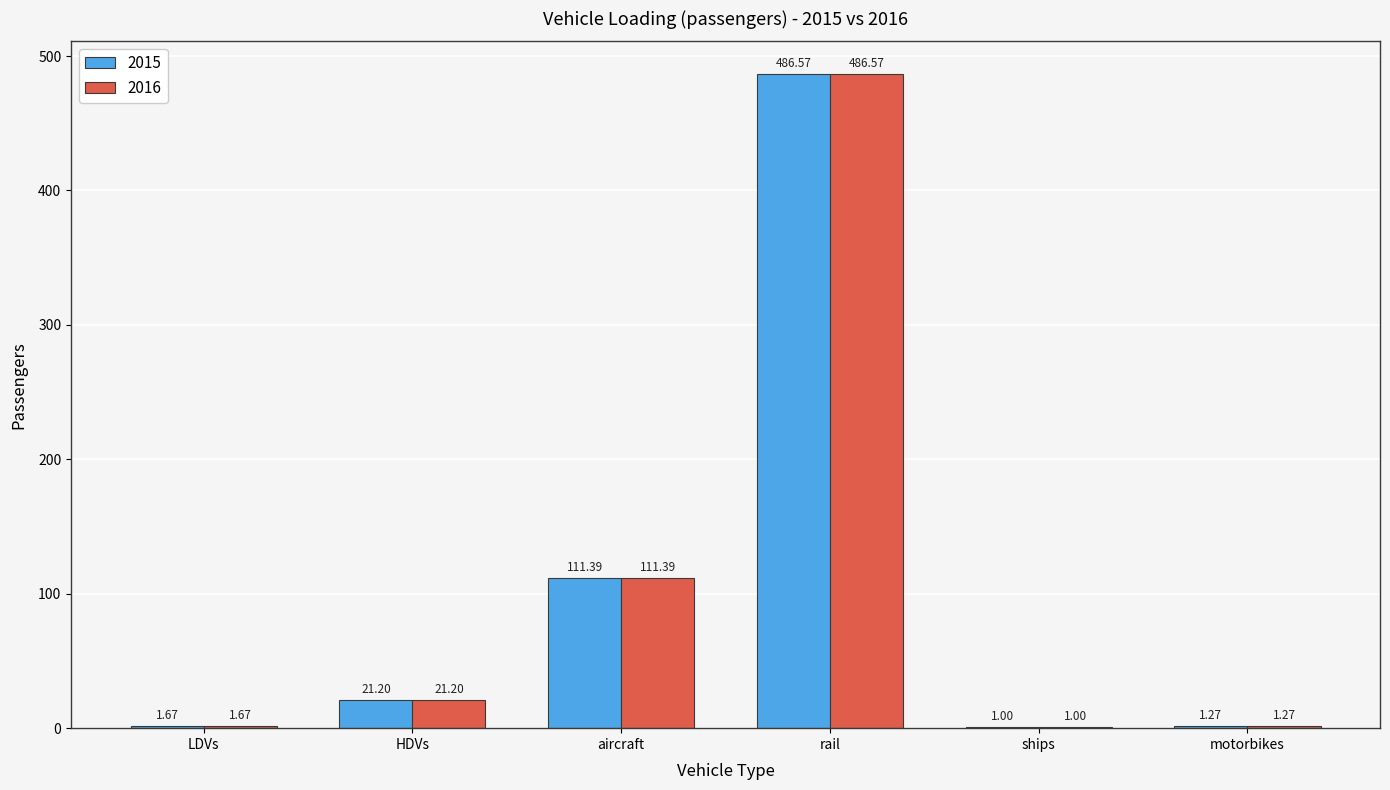

What is the total value across all series at ships?

2.0